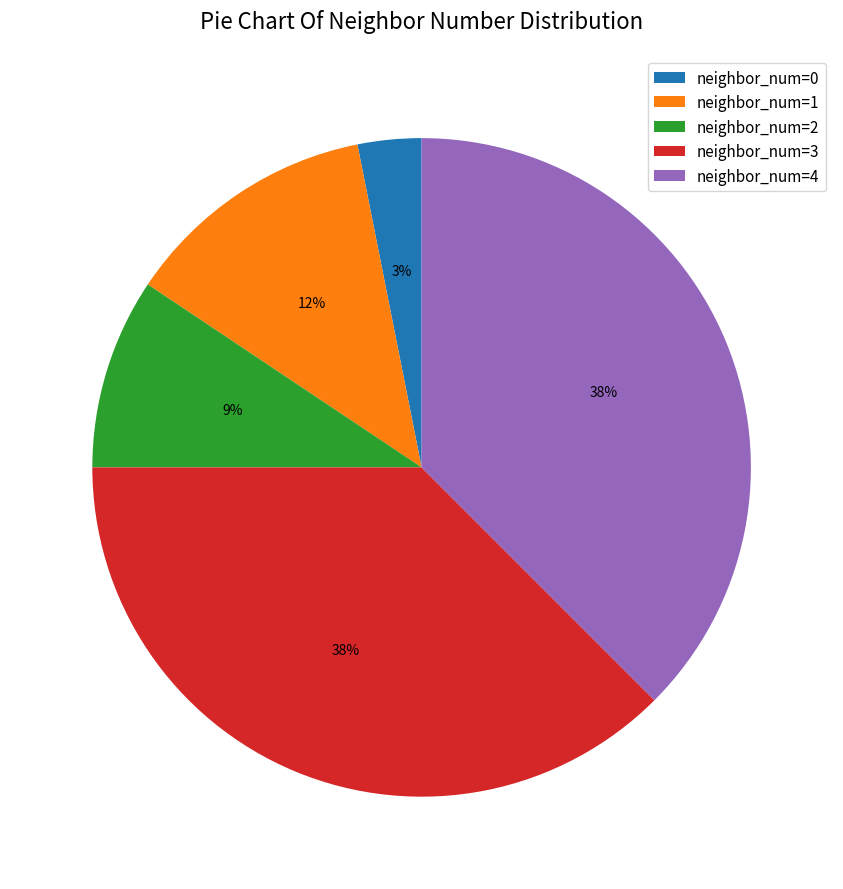

Is the sum of neighbor_num=1 and neighbor_num=2 greater than half?

No